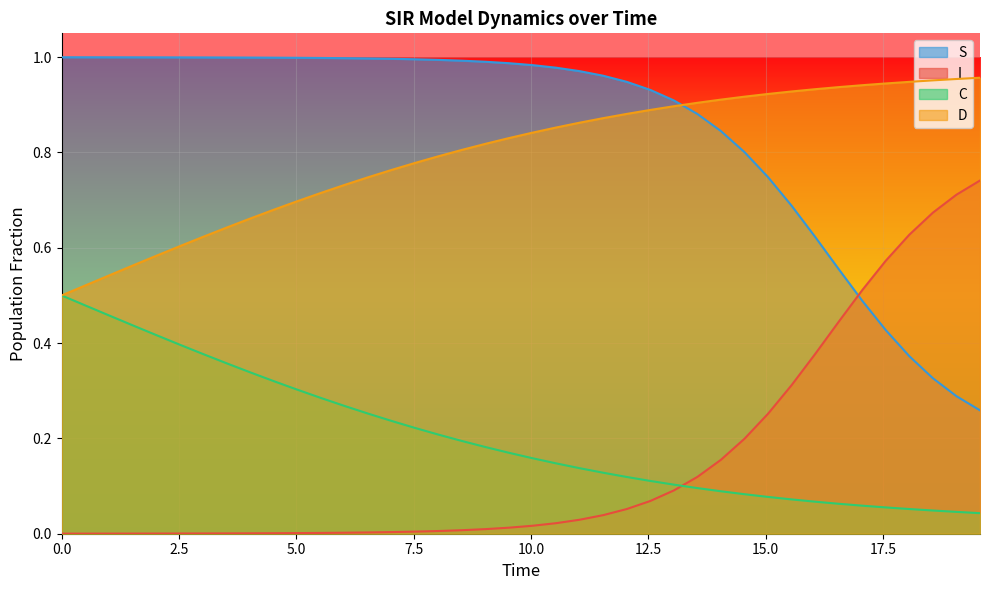

Between 17.5 and 15, which series saw the biggest shift?

D